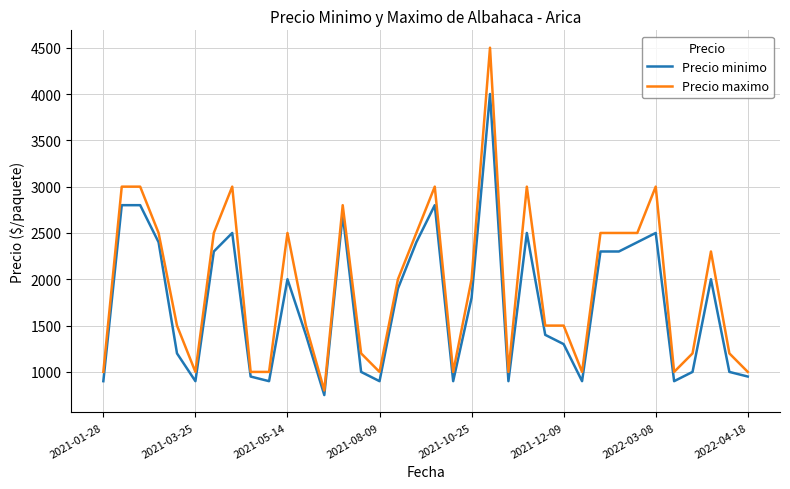

Which series has the widest spread of values?

Precio maximo